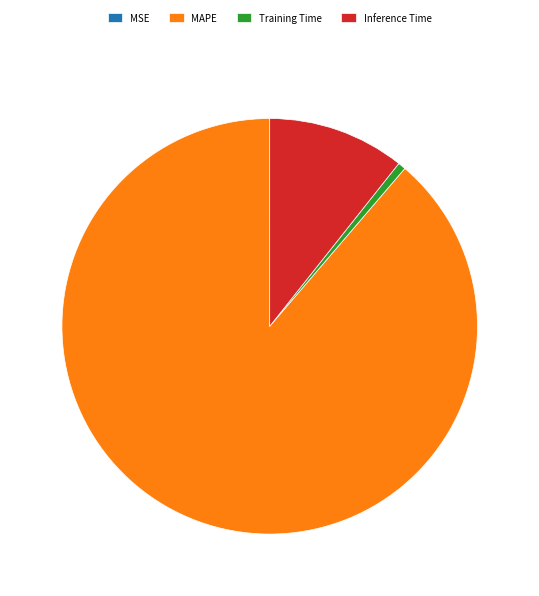

The Training Time slice represents 11% of the pie. True or false?

False